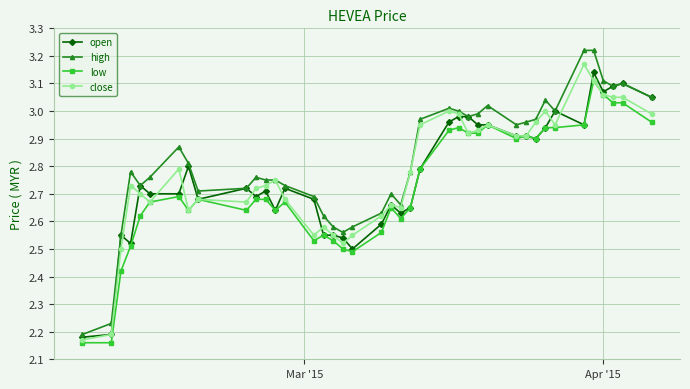

True or false: low has more than 1 points higher than both neighbors.

True